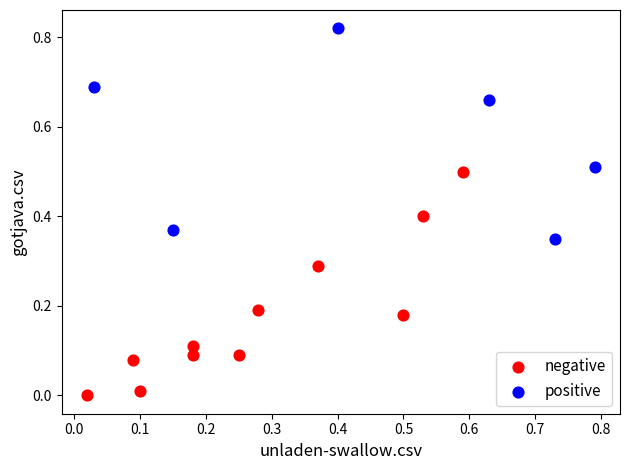

Which series reaches the minimum Y coordinate?

negative